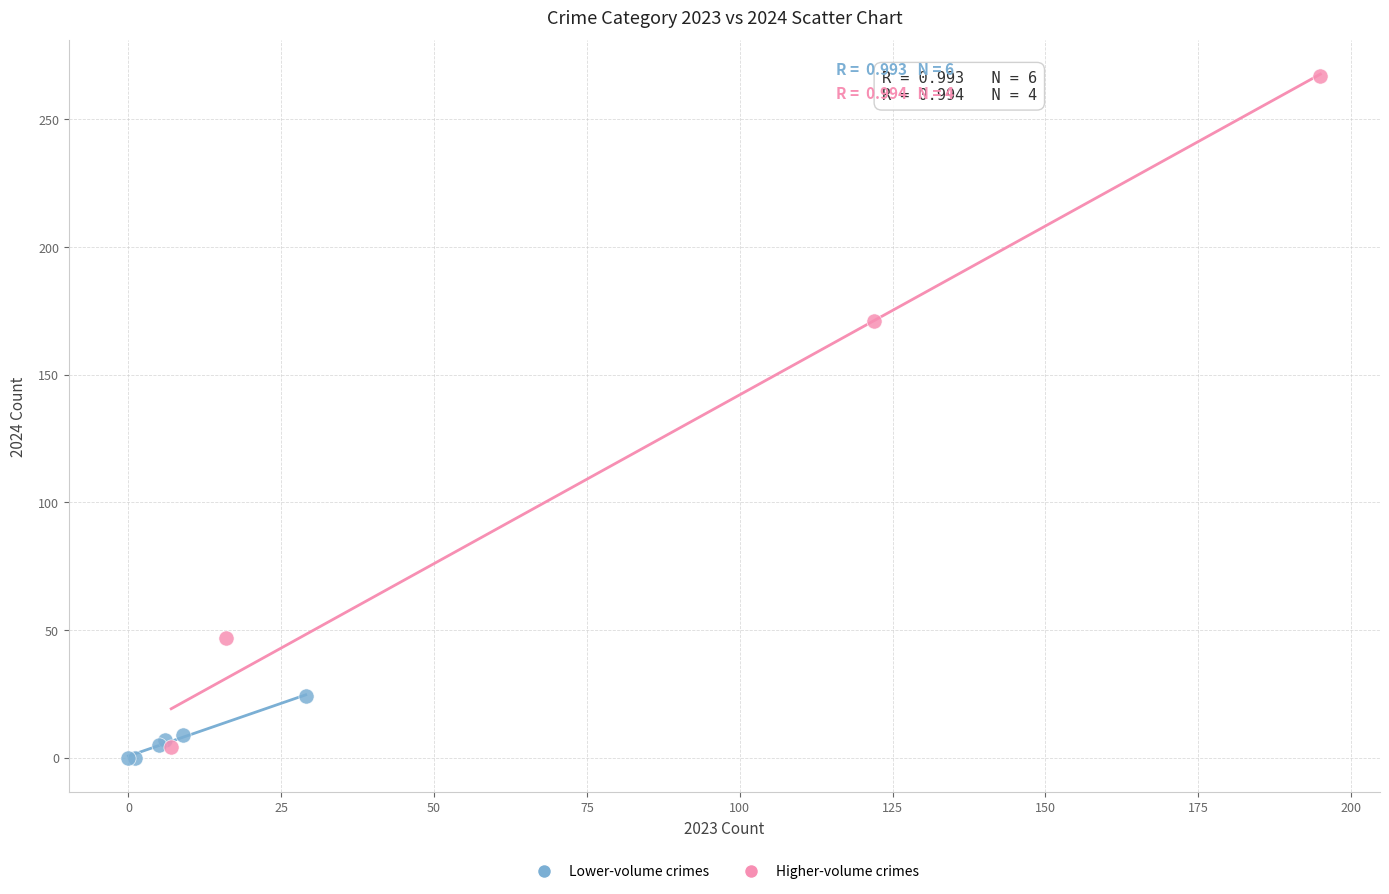

Which series has the largest Y range (max minus min)?

Higher-volume crimes